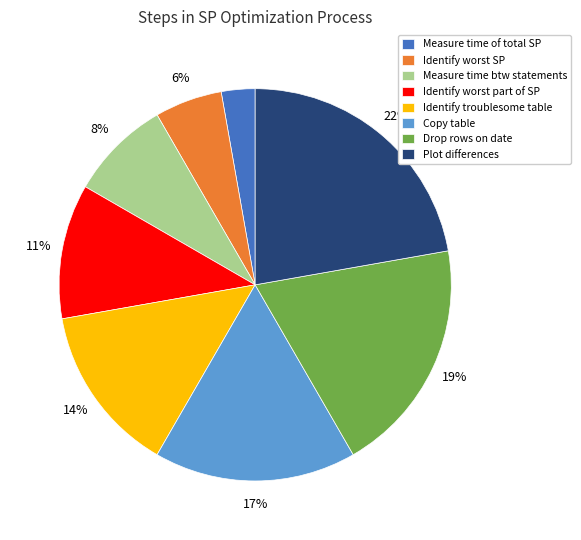

To the nearest percent, what percentage of the pie is Copy table?

17%